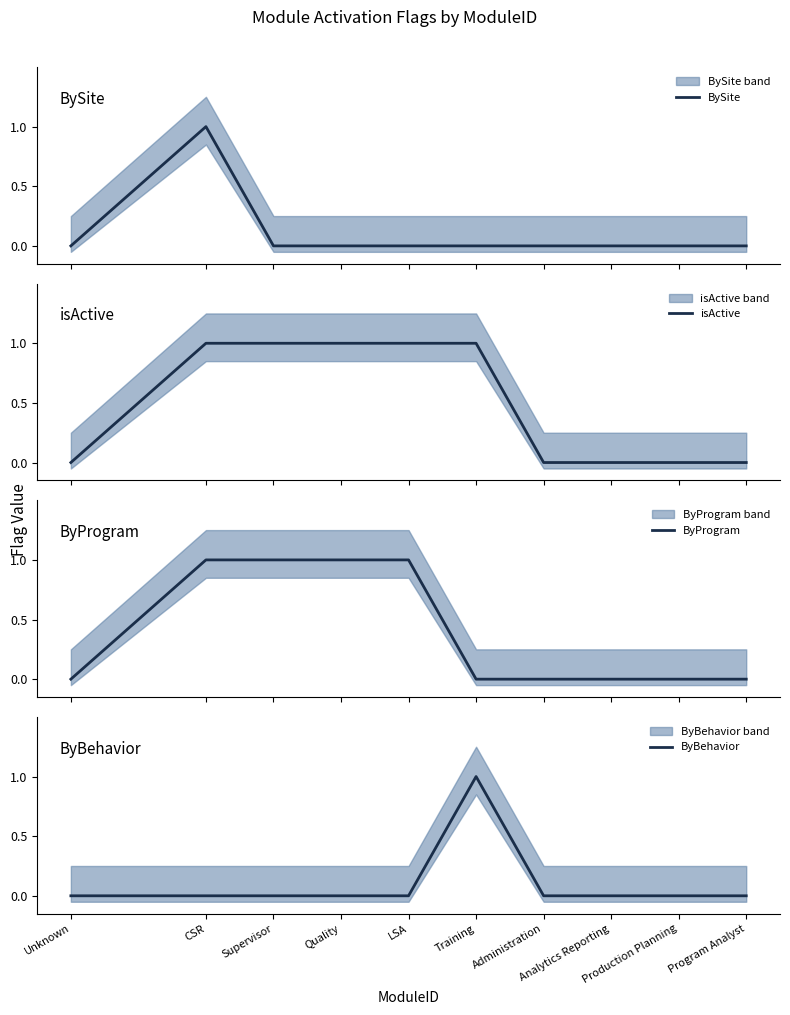

Where is the first local maximum for ByBehavior?

Training